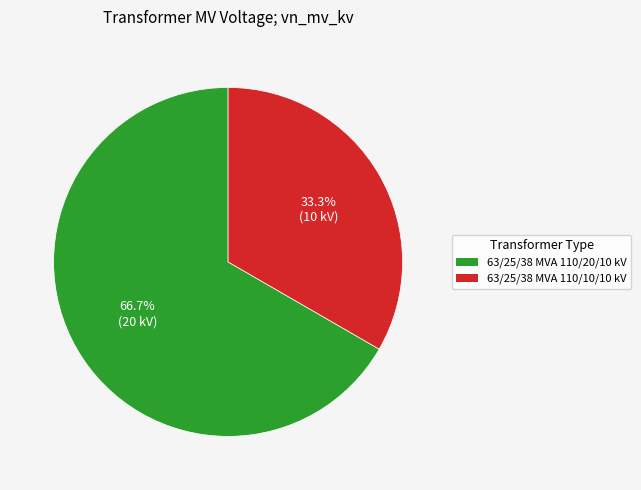

Count the number of slices in the pie.

2